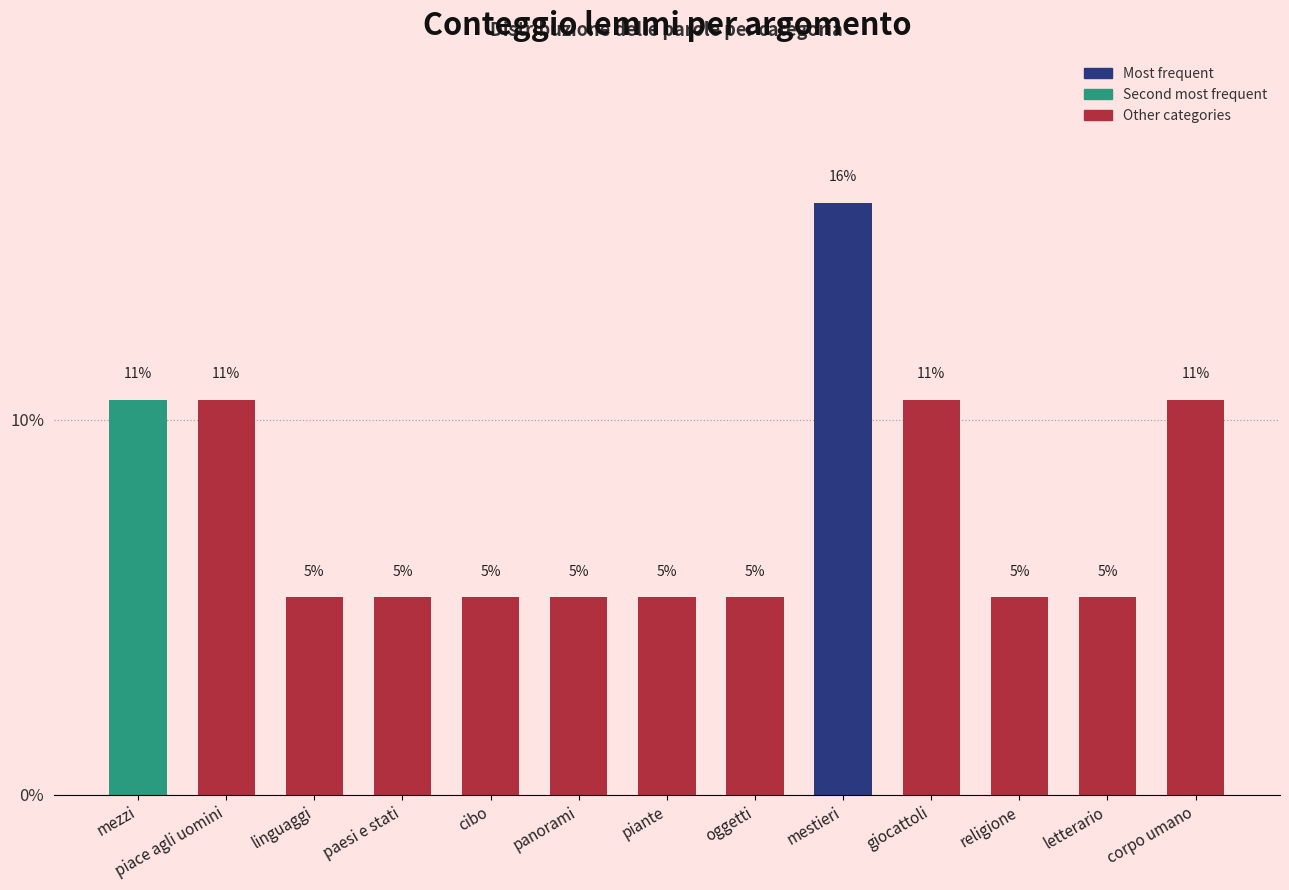

What is the maximum value shown in the chart?

15.8